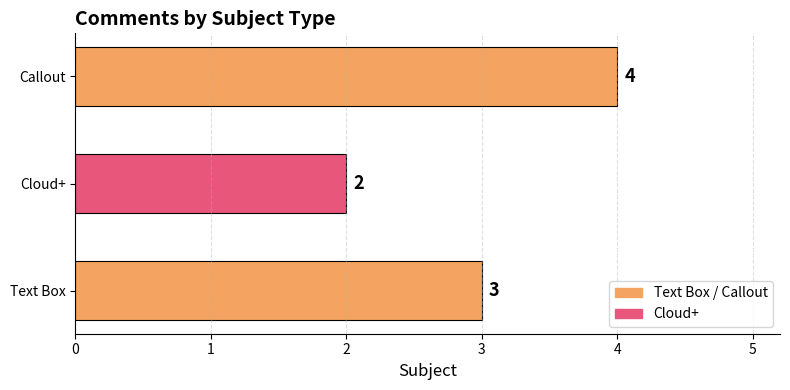

Reading bottom to top, transcribe all the data shown in this chart.

Text Box=3	Cloud+=2	Callout=4